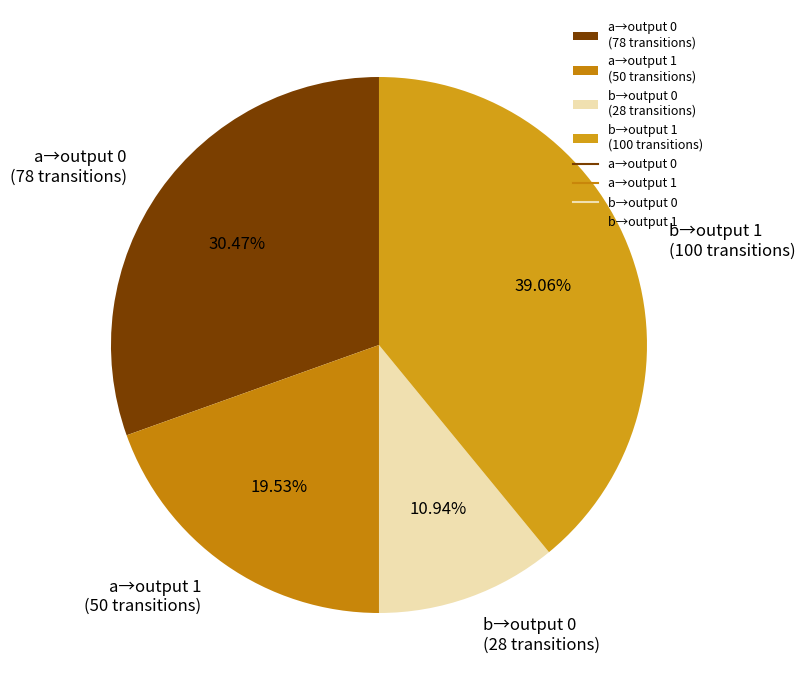

Rank the categories by value from highest to lowest.

b→output 1 (100 transitions), a→output 0 (78 transitions), a→output 1 (50 transitions), b→output 0 (28 transitions)